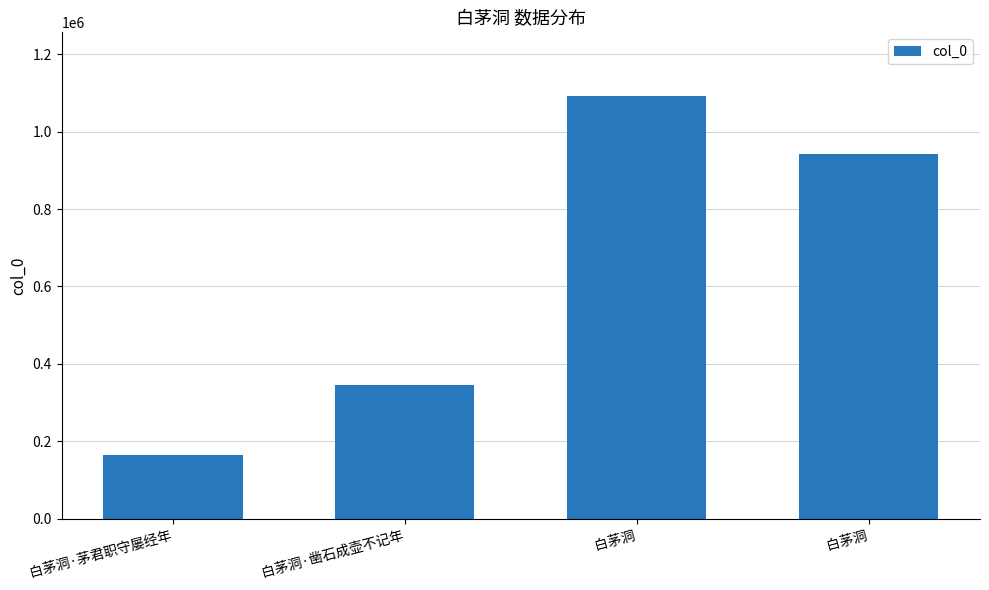

How many data points does each series have?

4